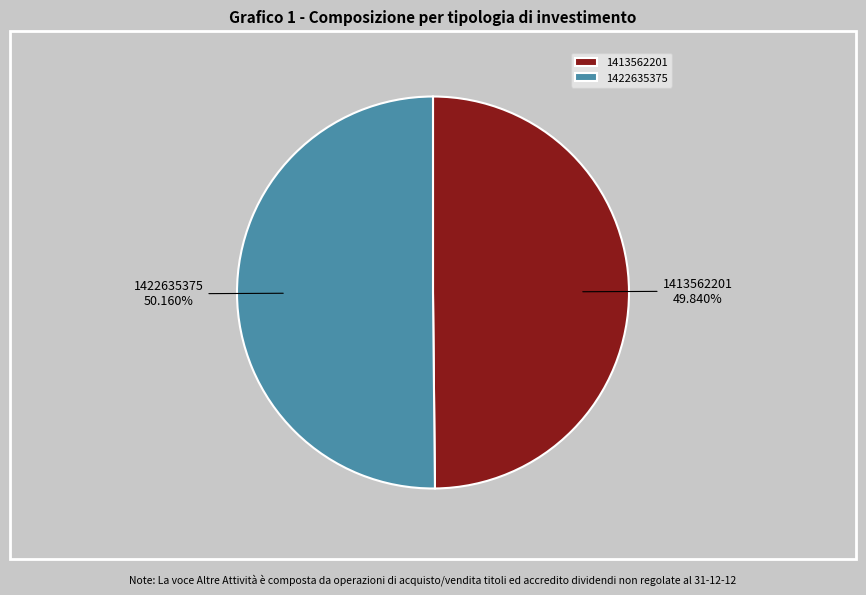

Is there a majority slice in this chart?

Yes